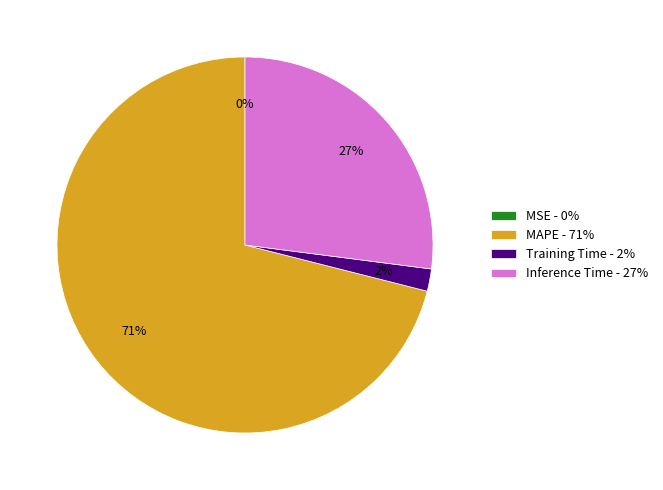

Combined, do Inference Time - 27% and MAPE - 71% account for over 50%?

Yes